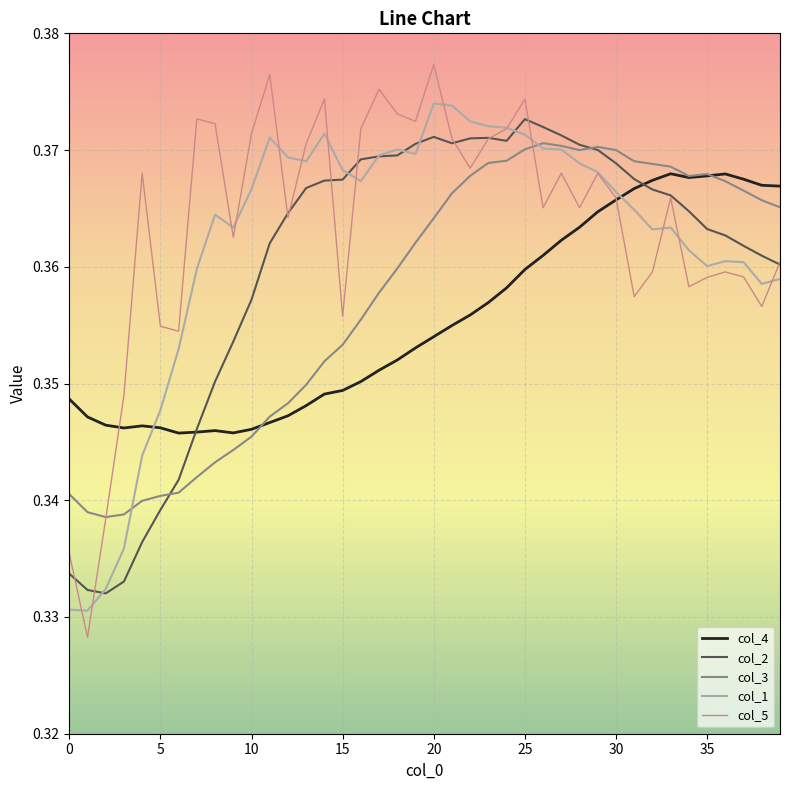

After their last crossing, which series has the higher values: col_1 or col_4?

col_4